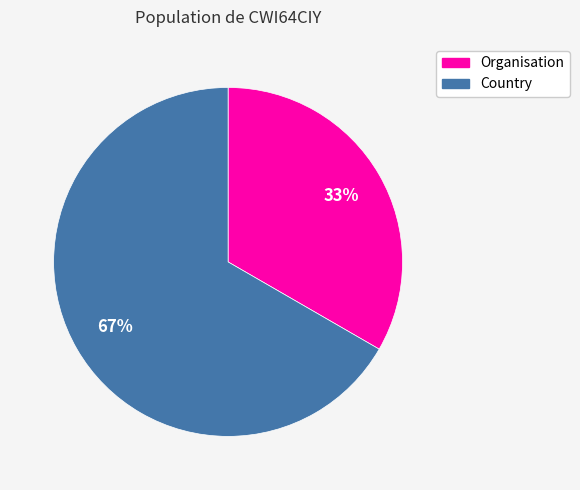

Is there any slice that represents more than half of the pie?

Yes